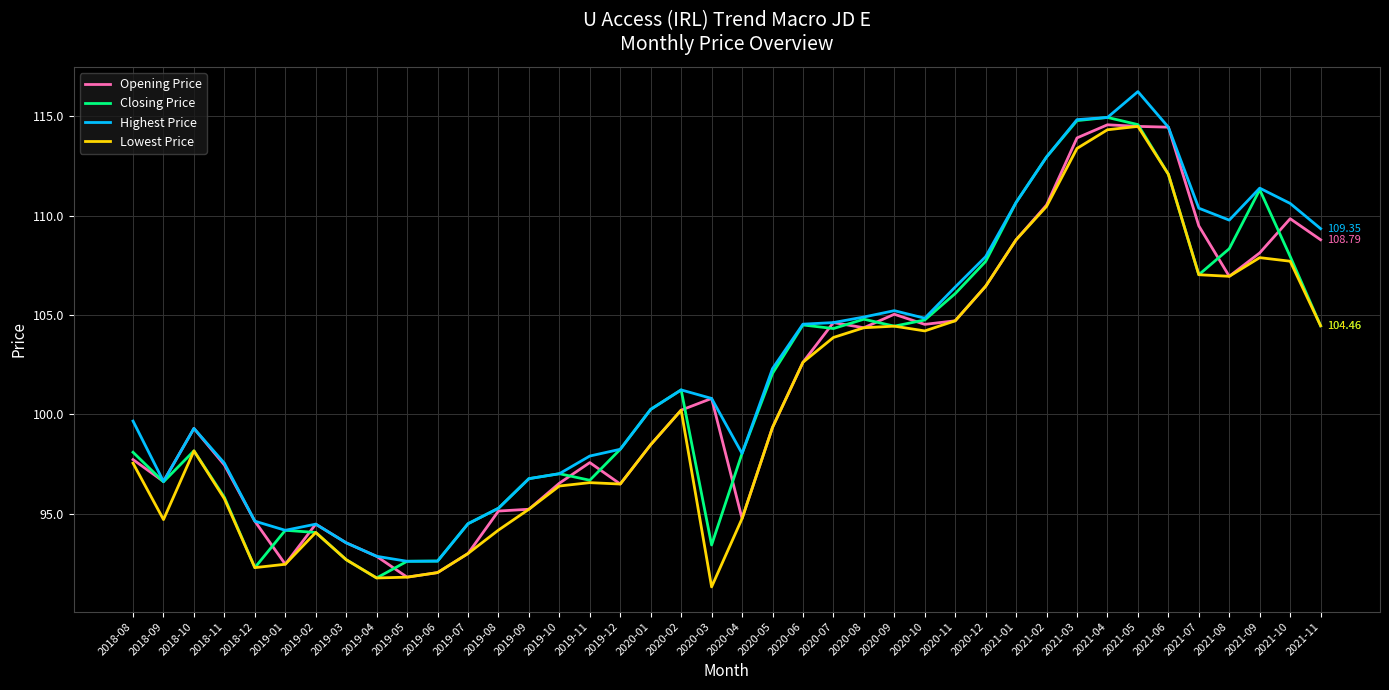

Is the value of Opening Price at 2019-03 greater than the value of Closing Price at 2019-10?

No